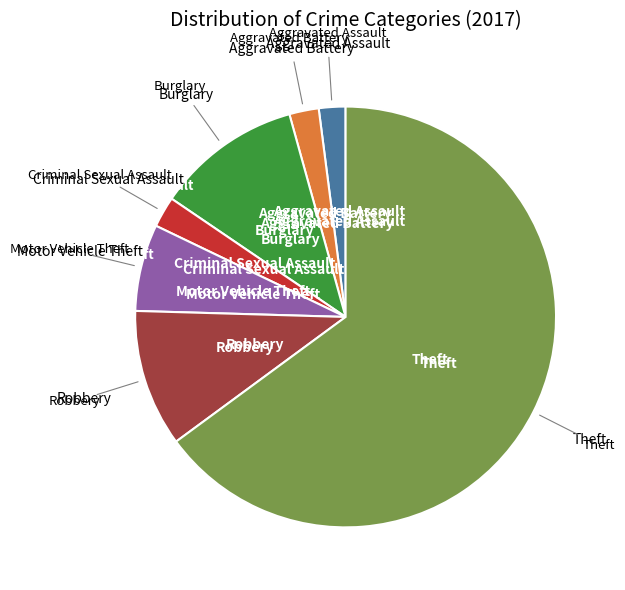

Does any single category account for the majority?

Yes